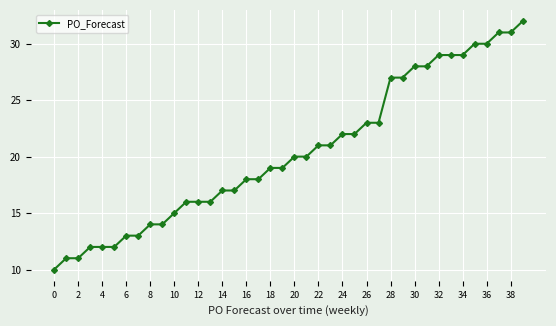

Reading left to right, what are all the values shown in this chart?

10	11	11	12	12	12	13	13	14	14	15	16	16	16	17	17	18	18	19	19	20	20	21	21	22	22	23	23	27	27	28	28	29	29	29	30	30	31	31	32